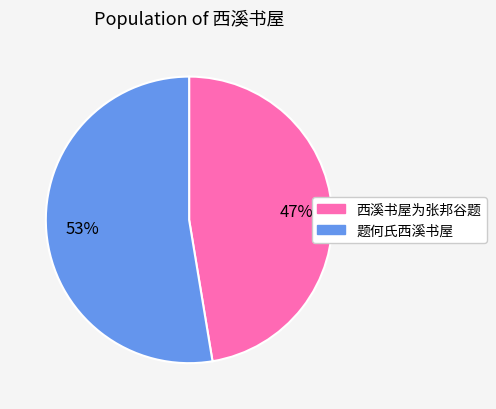

To the nearest percent, what portion does 题何氏西溪书屋 represent?

53%